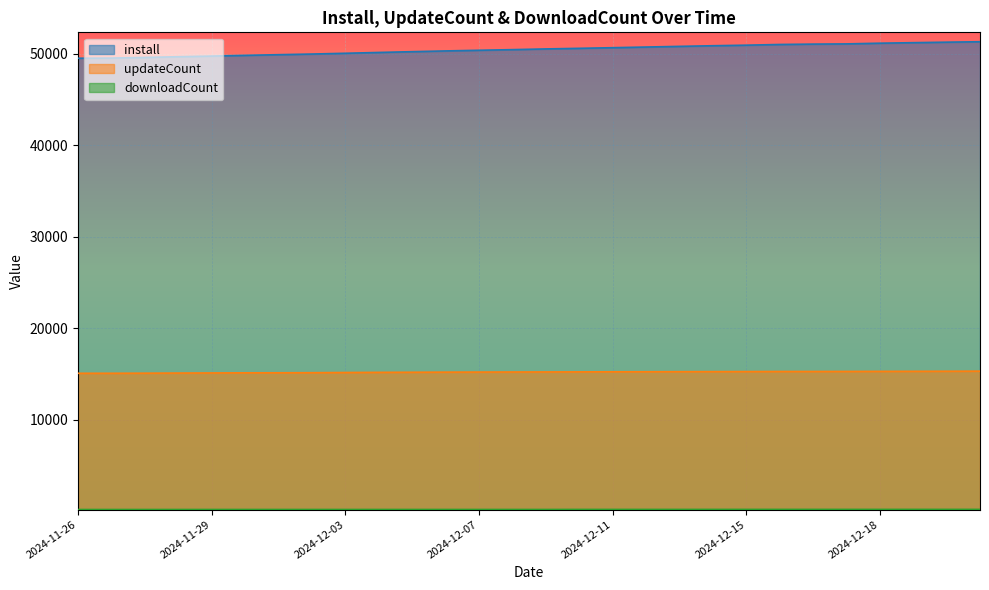

Which category has the lowest value across all series?

2024-11-26